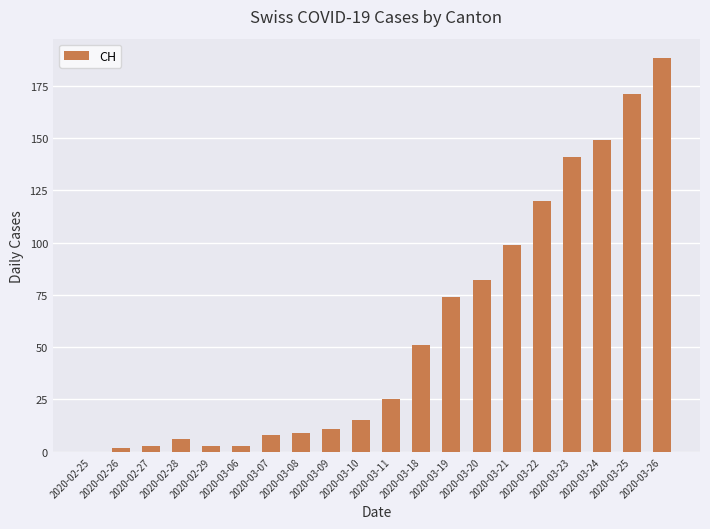

Which category has the highest value across all series?

2020-03-26